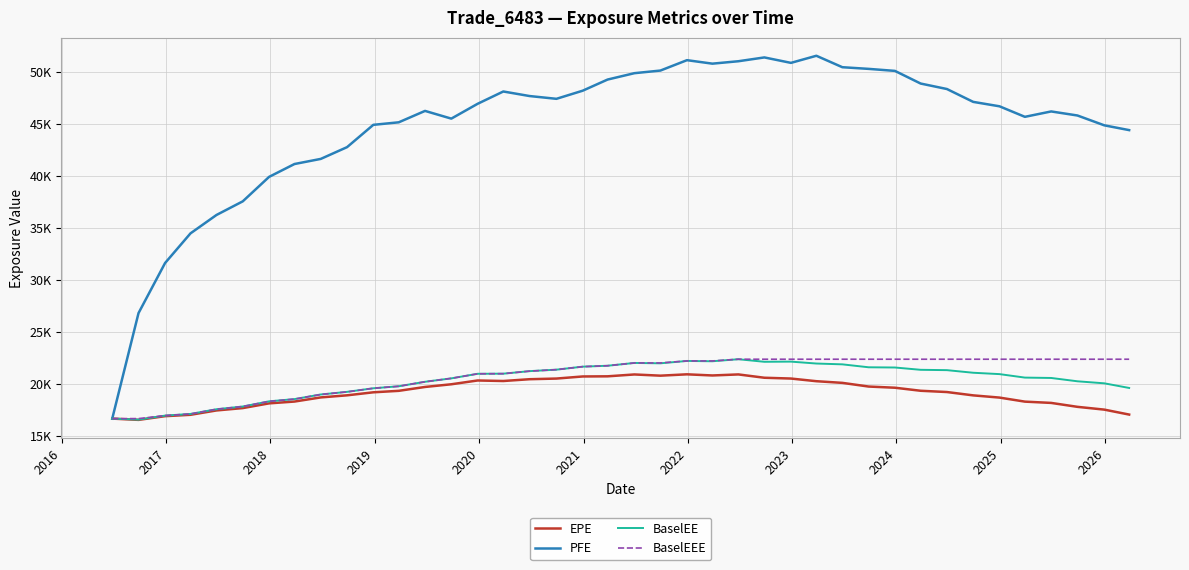

Which series has the largest total across all categories?

PFE